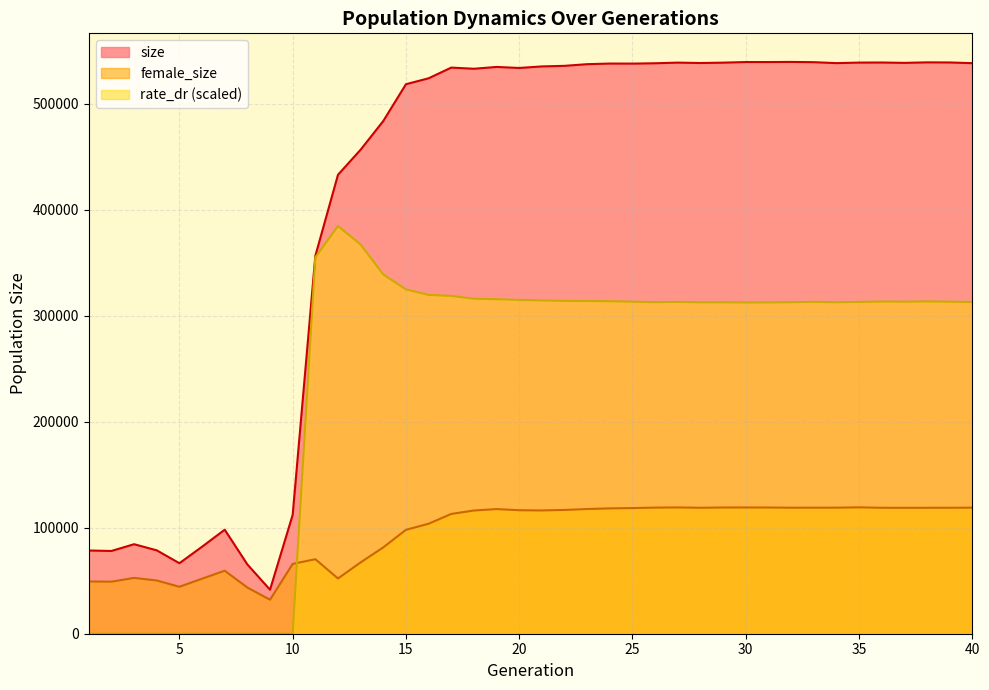

How many values in the rate_dr series are below 313259?

20